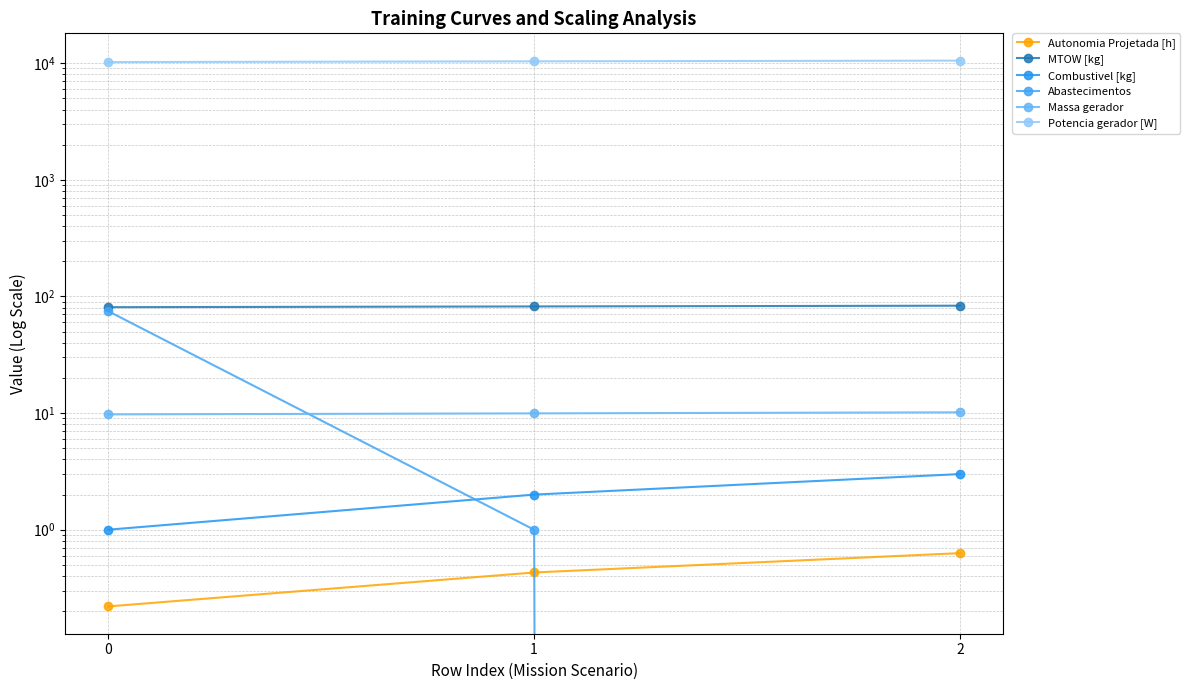

What is the sum of the Combustivel [kg] values at 1 and 2?

5.0